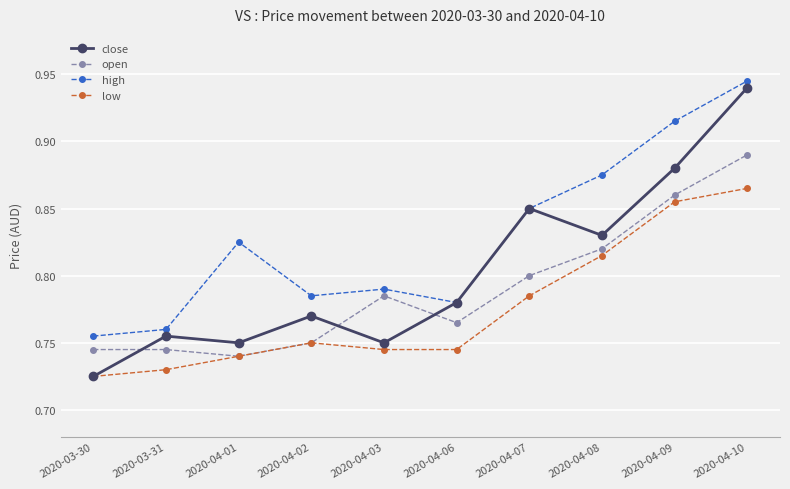

At which label does close reach its peak?

2020-04-10